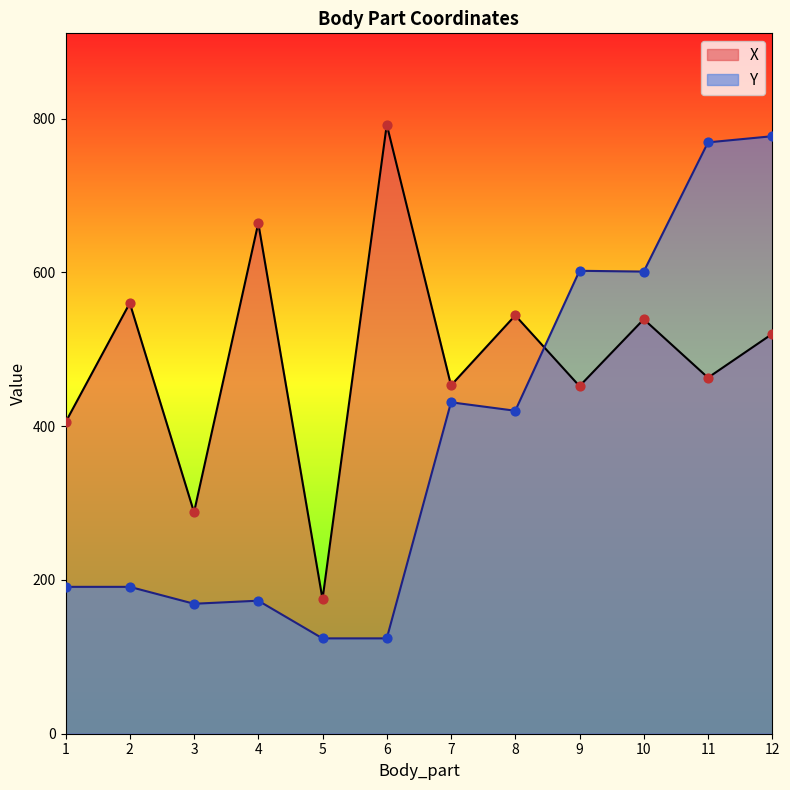

What are all the series names shown in the legend?

X, Y